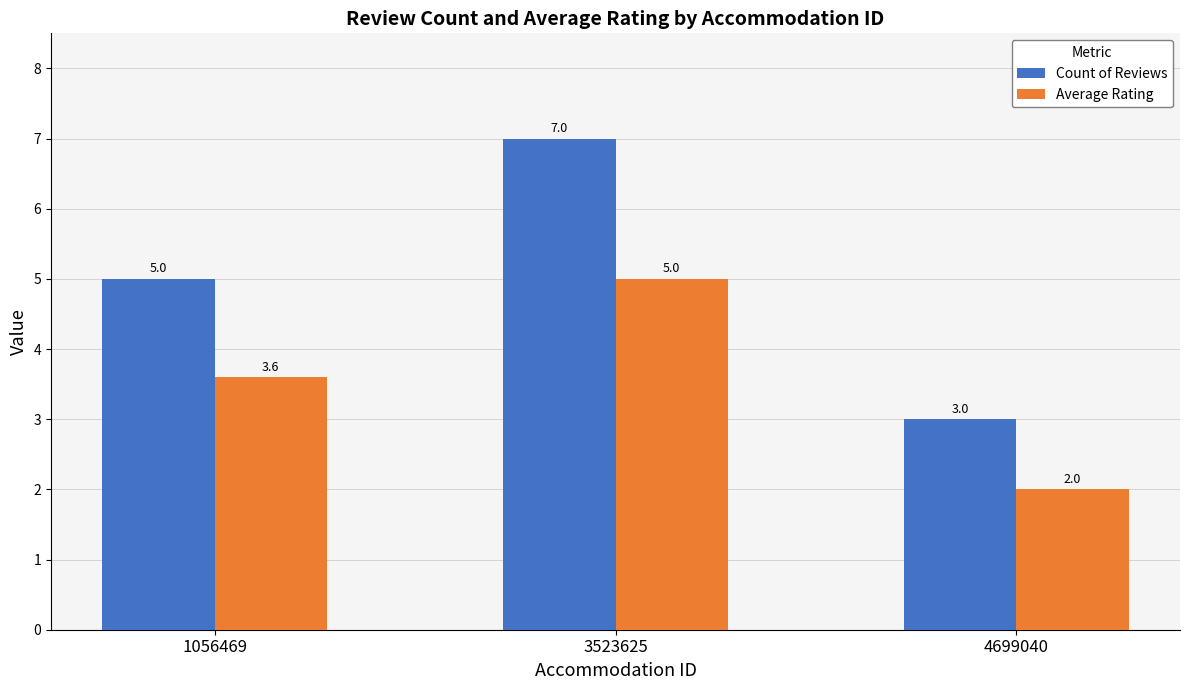

At which label does Average Rating reach its peak?

3523625